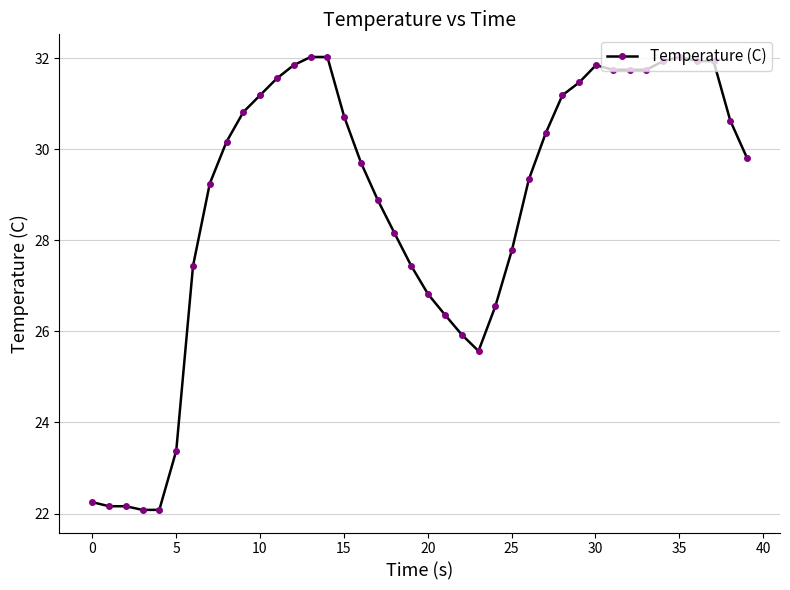

What is the average value?

28.8